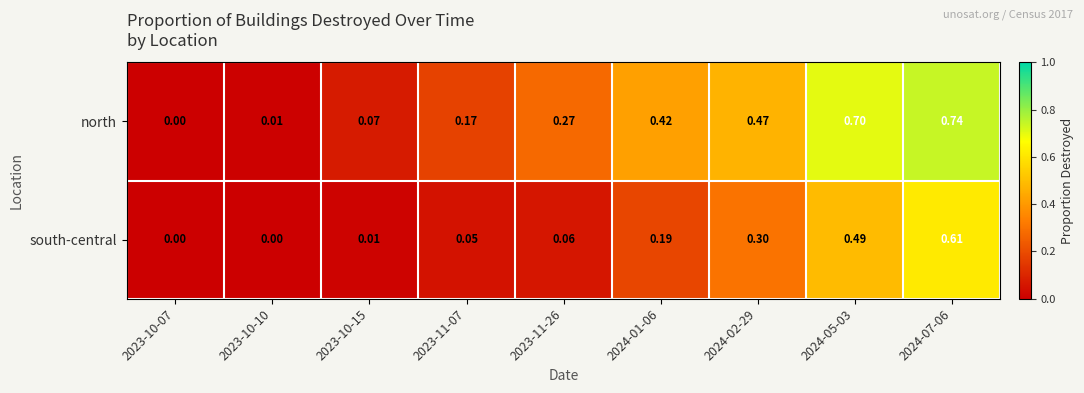

At 2024-05-03, list the series in order from smallest to largest.

south-central, north